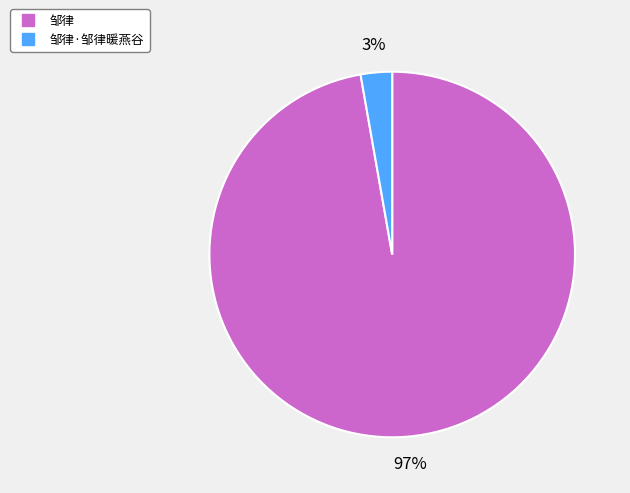

Is there any slice that represents more than half of the pie?

Yes